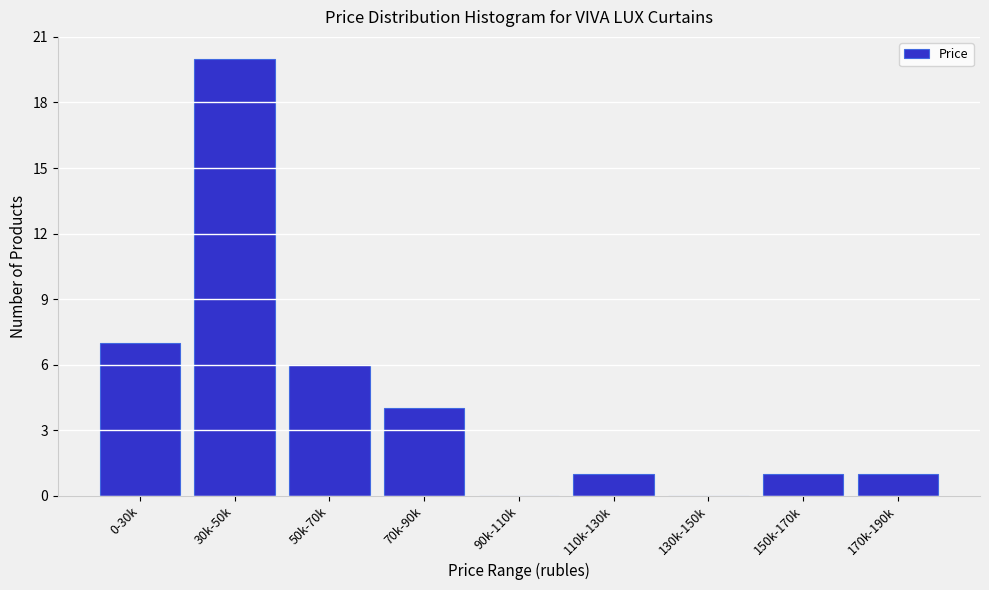

Where is the data nearest to the value 10?

0-30k